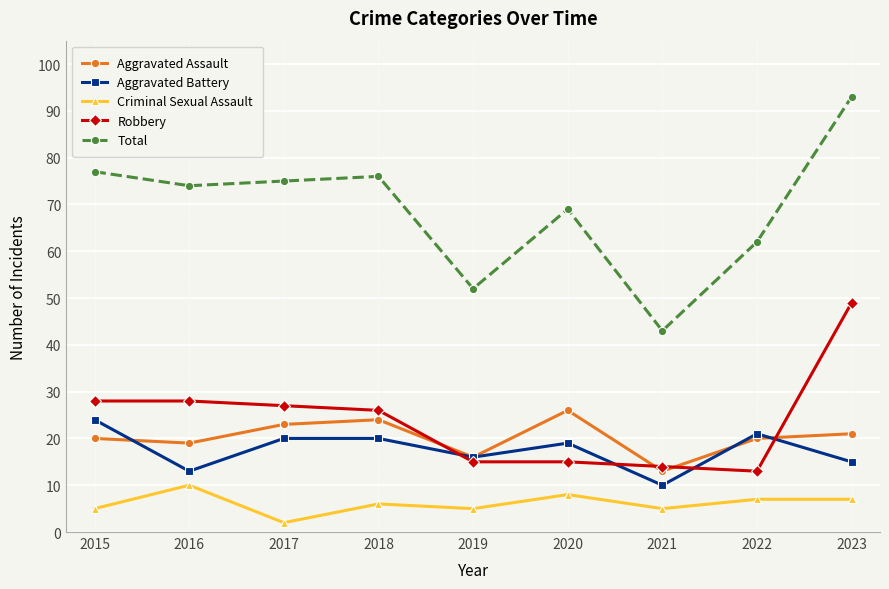

Between 2015 and 2021, which series saw the biggest shift?

Total